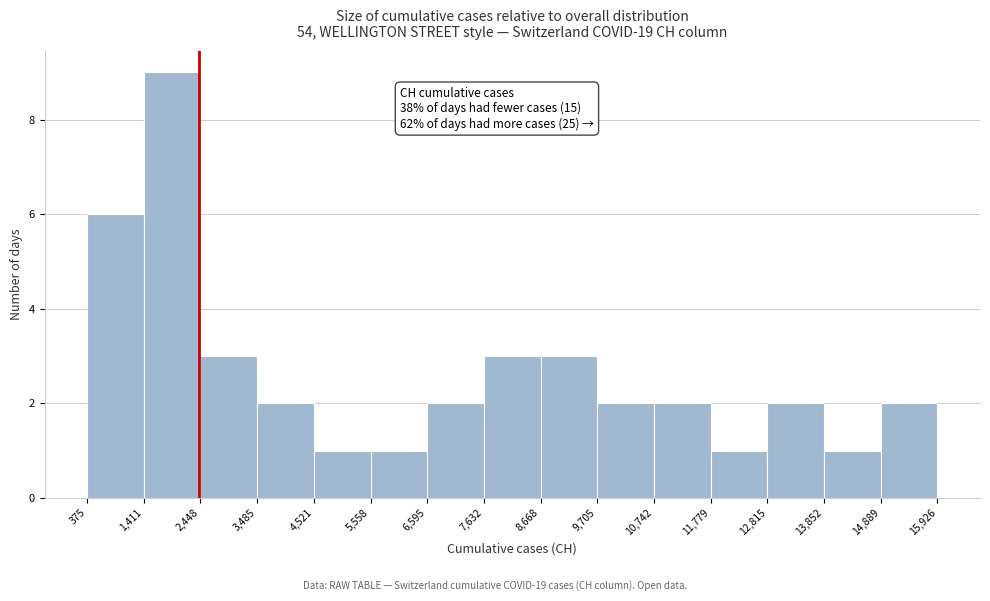

Over which range of the x-axis is the bar tallest?

1,411 to 2,448